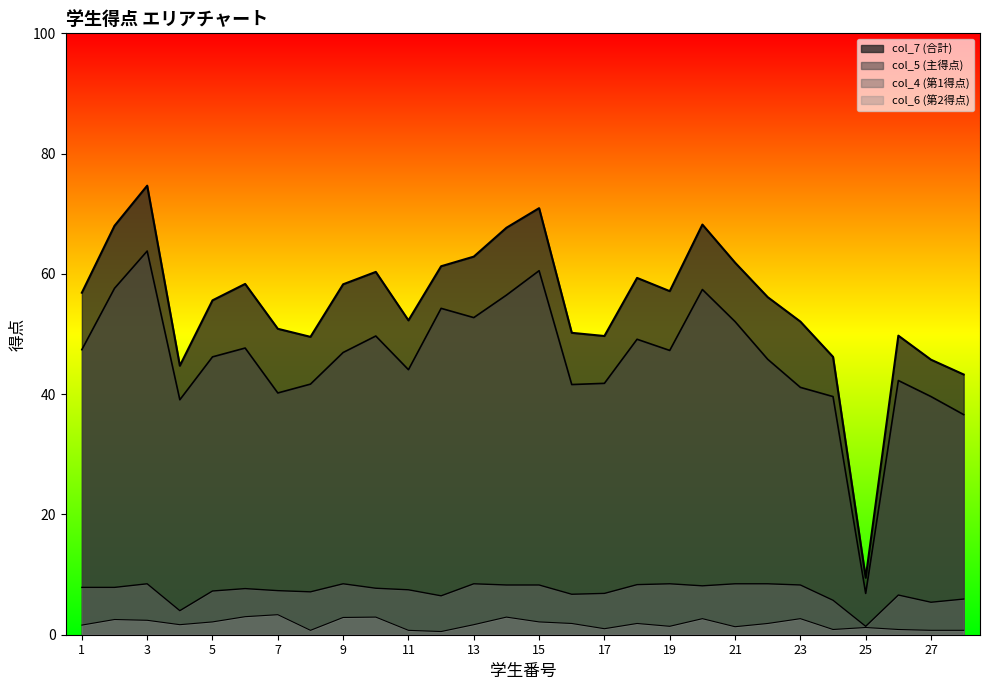

What is the value of the col_6 (第2得点) point at the 16th from the left?

1.9